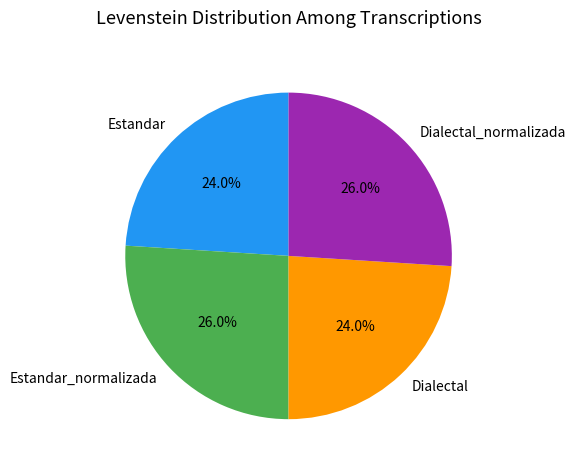

To the nearest percent, what is the difference between the largest and smallest slice percentages?

2%